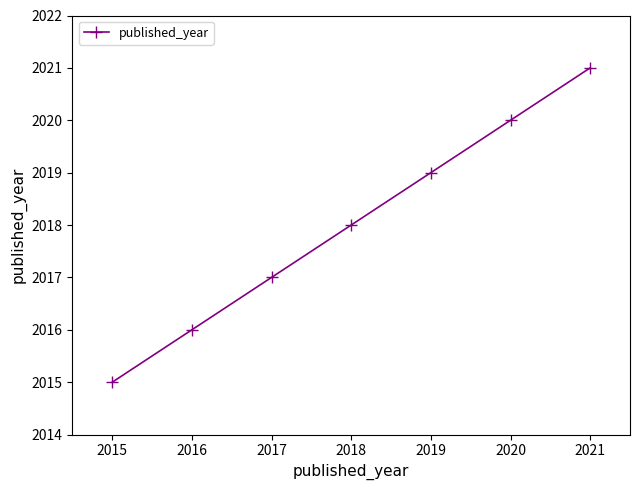

What is the difference between the second highest and minimum values?

5